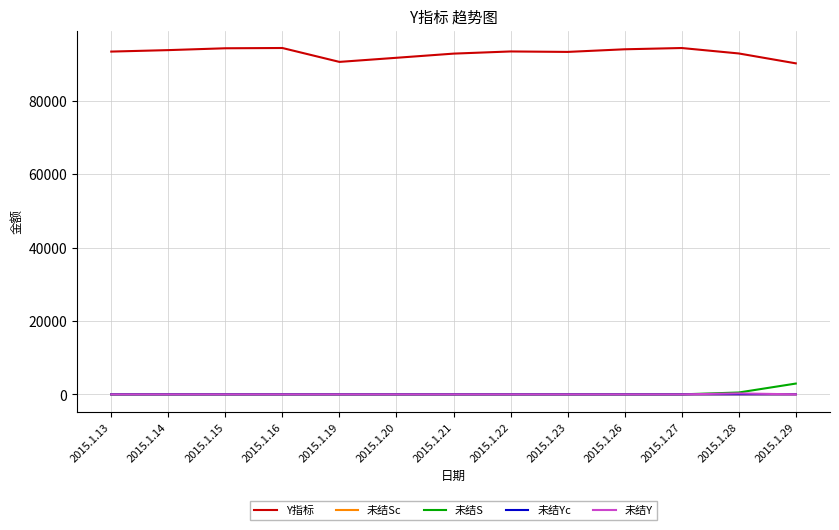

True or false: Y指标 and 未结S intersect in this chart.

False